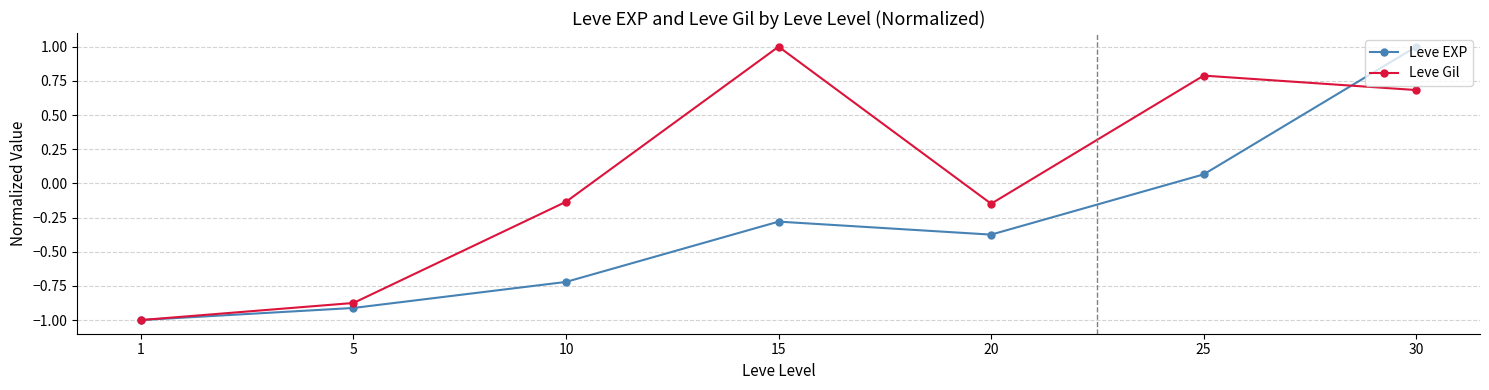

In Leve EXP, how many points are higher than both neighbors (excluding endpoints)?

1